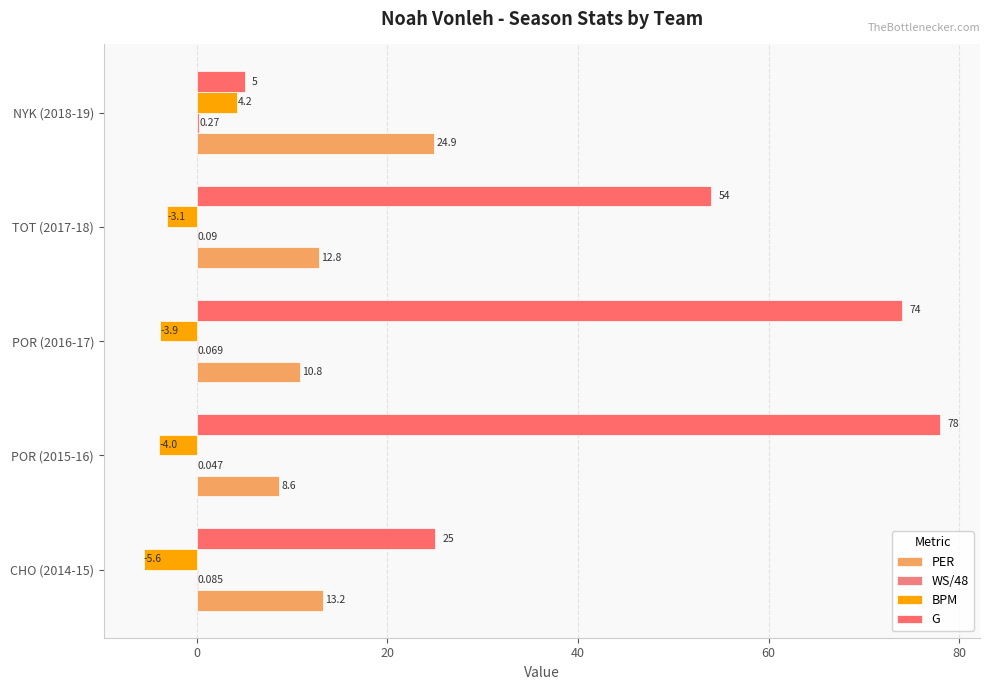

Count the number of categories in the chart.

5